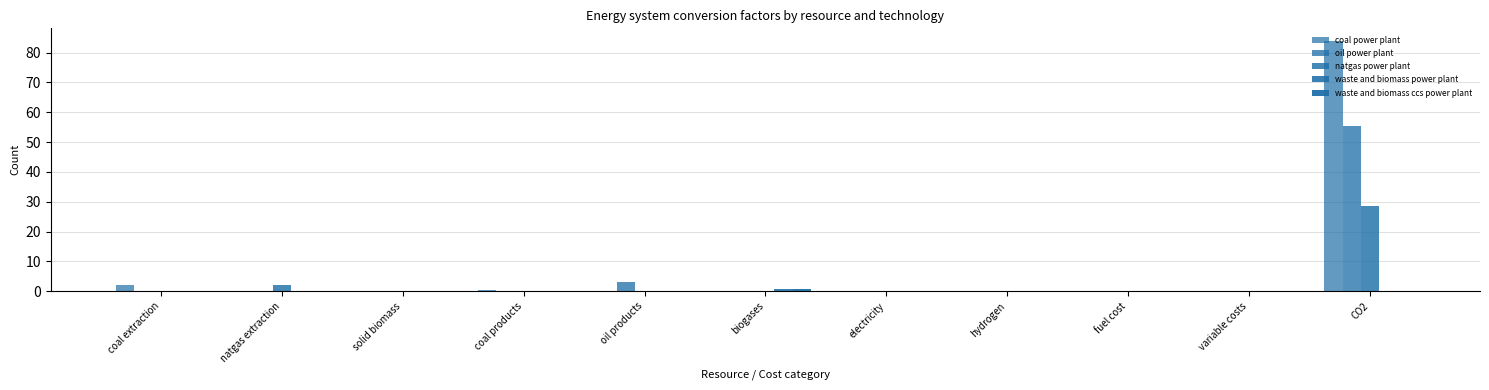

How many categories are shown in the chart?

11